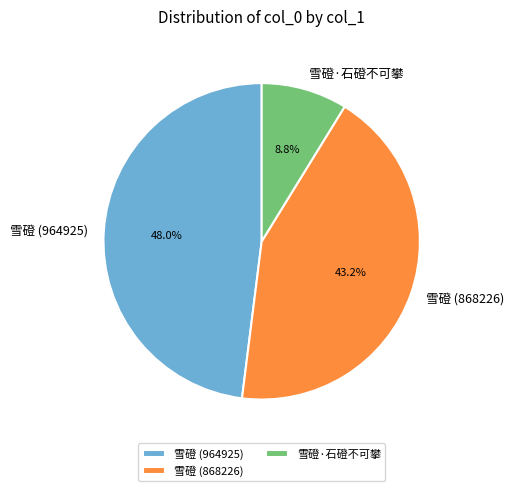

True or false: 雪磴 (964925) accounts for 48% of the total.

True